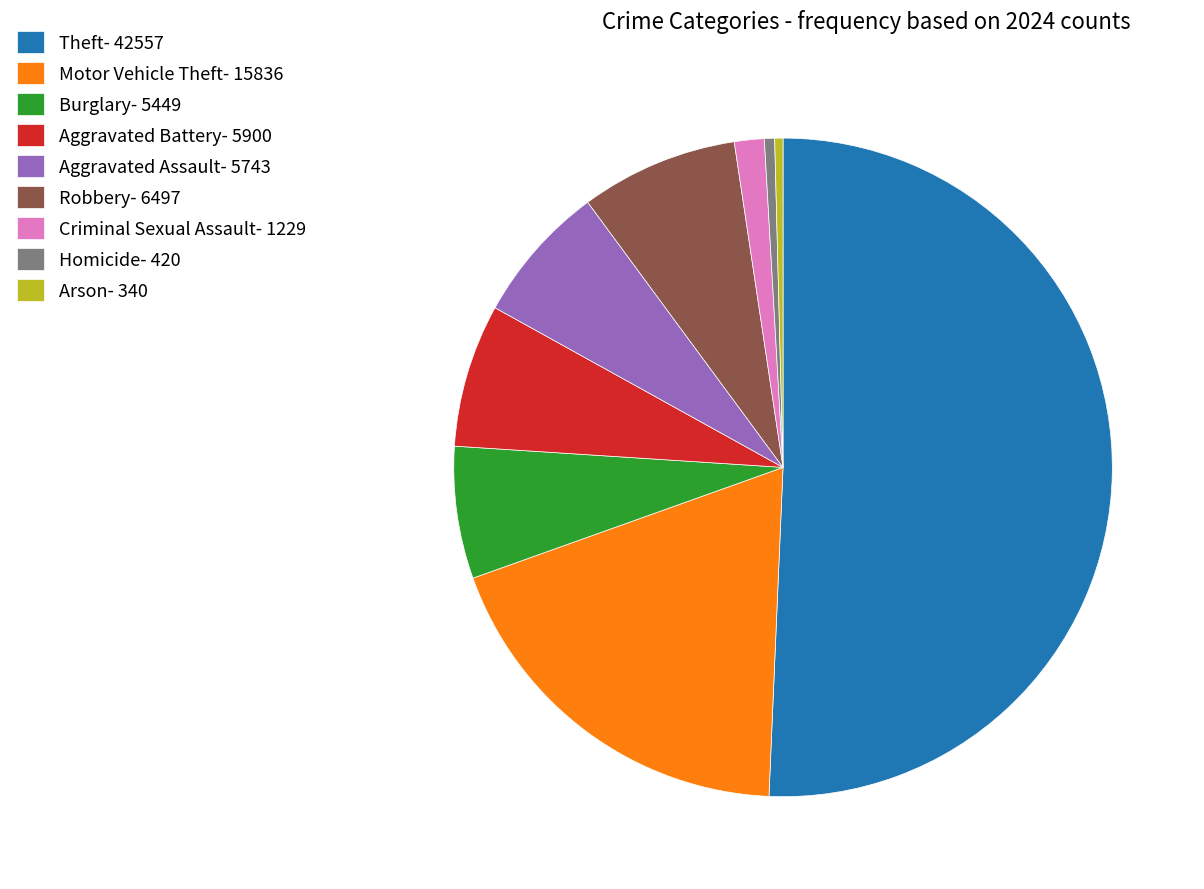

Which slice represents more than half of the pie?

Theft